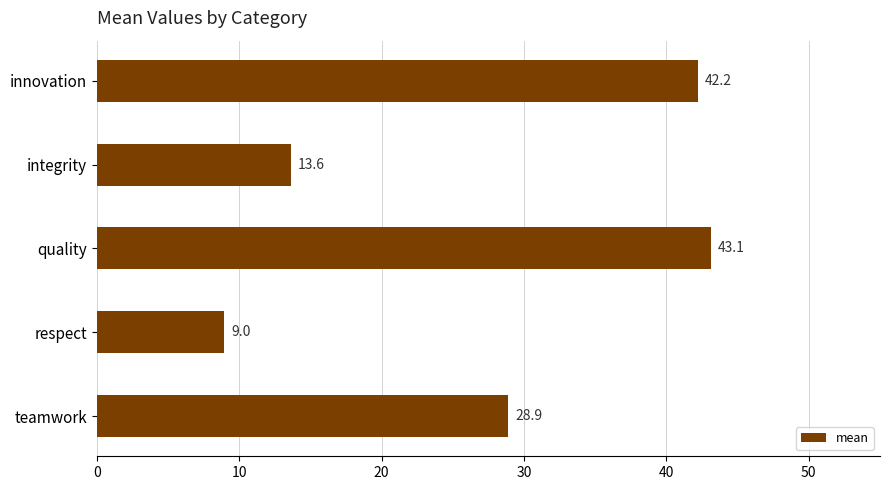

Is it true that the value at quality is 43.1?

True